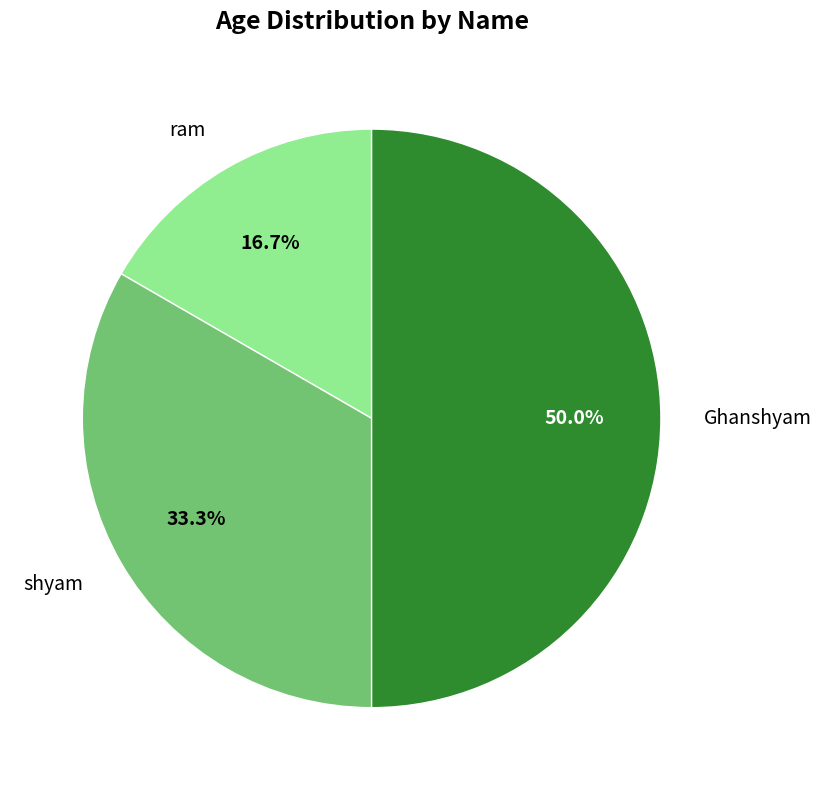

Does shyam represent more than half of the total?

No